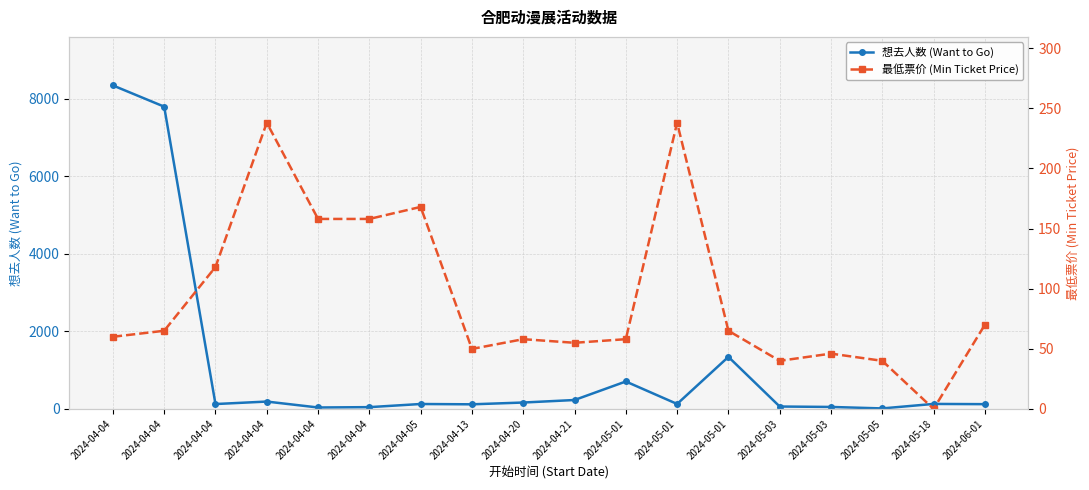

Rank the series by their average value, from lowest to highest.

最低票价 (Min Ticket Price), 想去人数 (Want to Go)